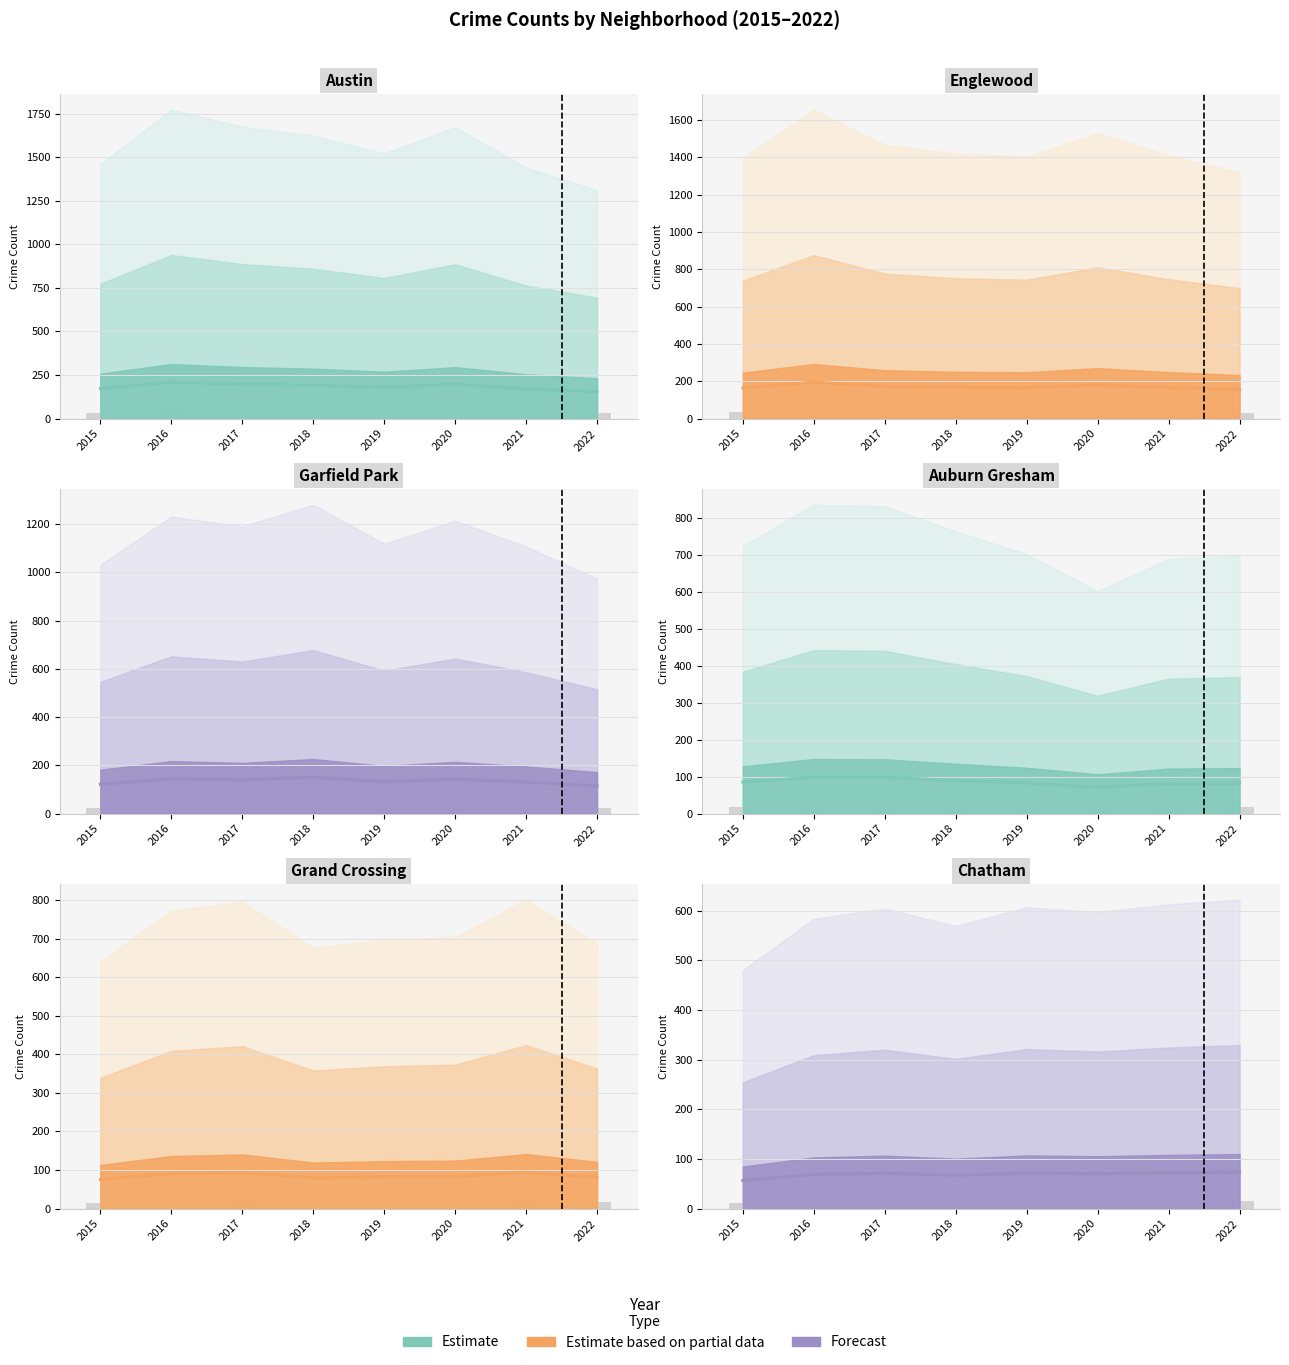

How many bars are there in total?

48